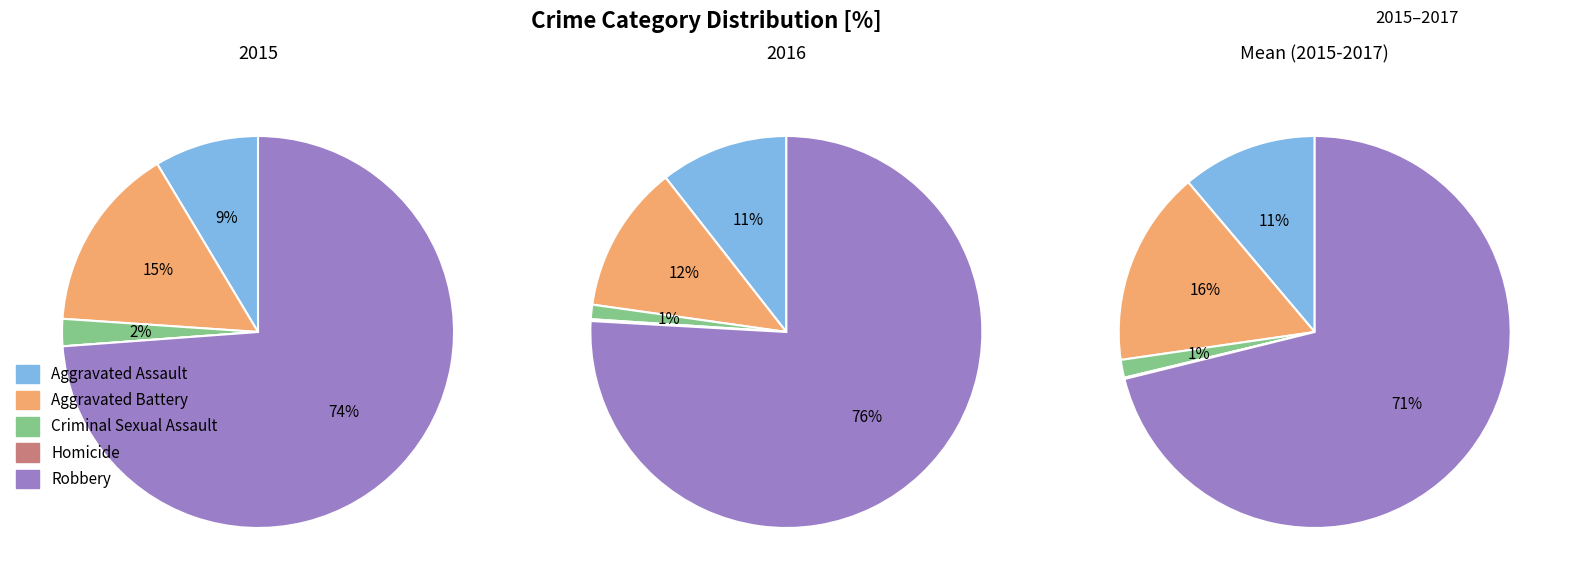

What percentage do Robbery and Aggravated Battery together represent?

88.1%